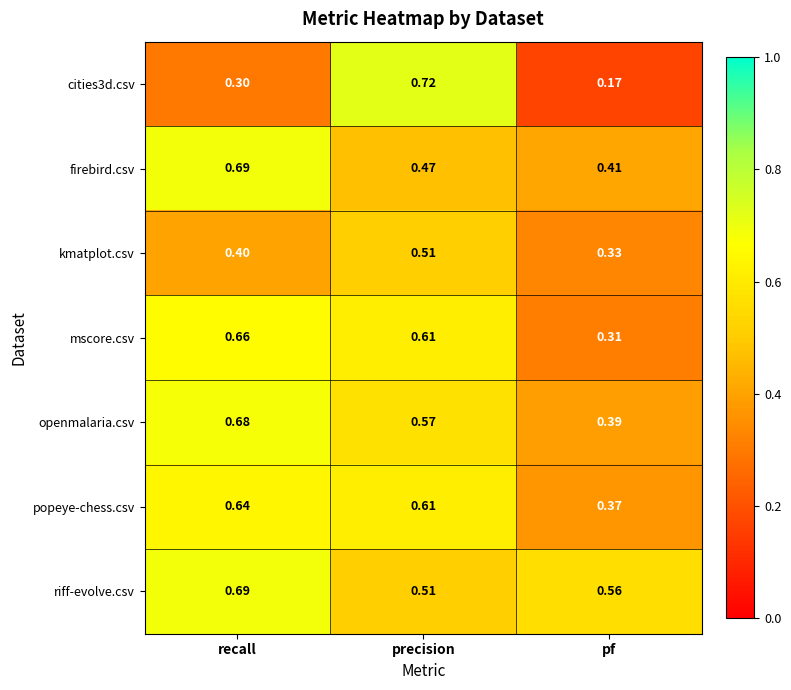

Where is mscore.csv nearest to the value 0?

pf